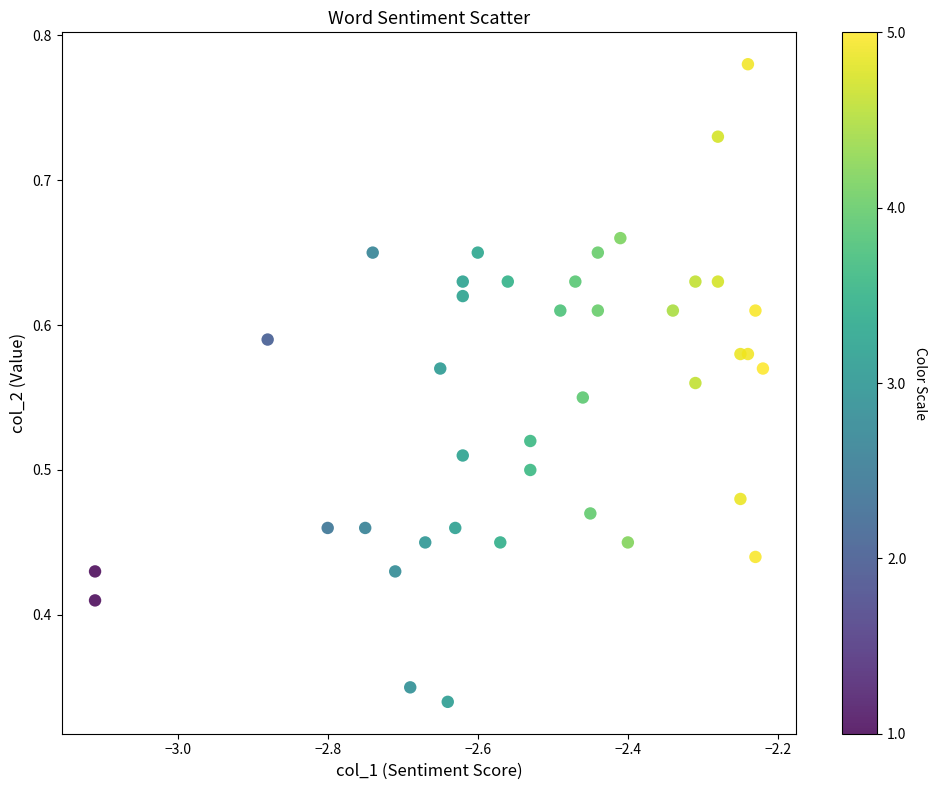

How many data points are displayed?

40